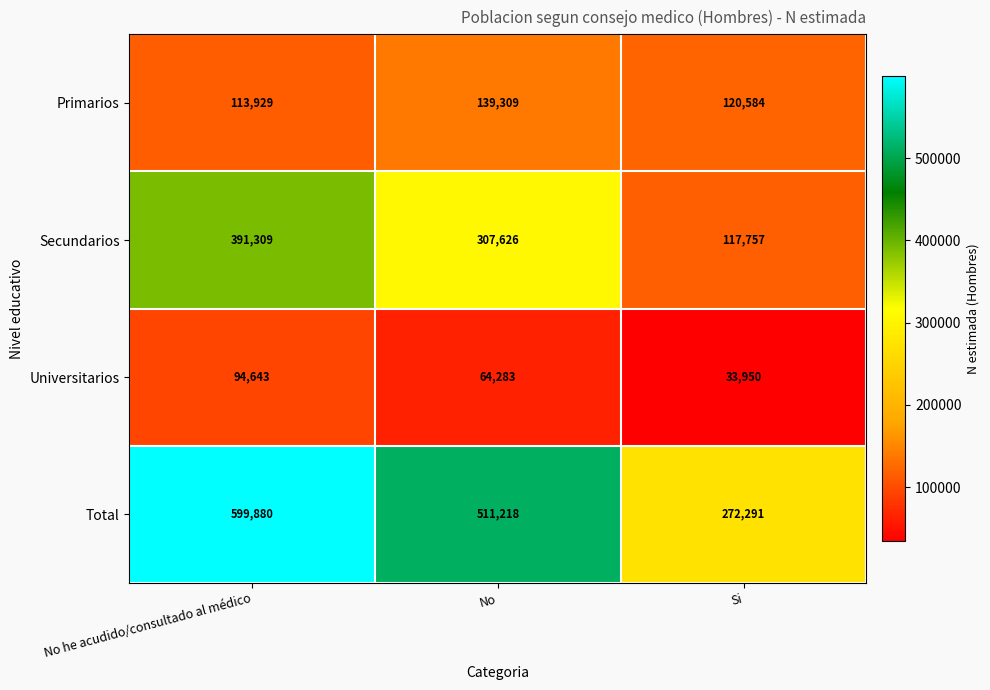

At which category does the chart reach its minimum across all series?

Si